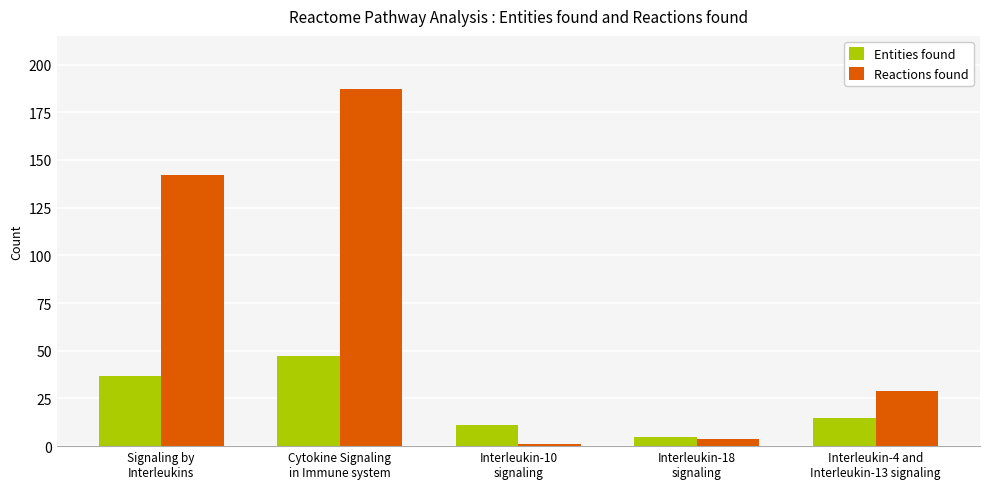

Rank the series by their average value, from highest to lowest.

Reactions found, Entities found